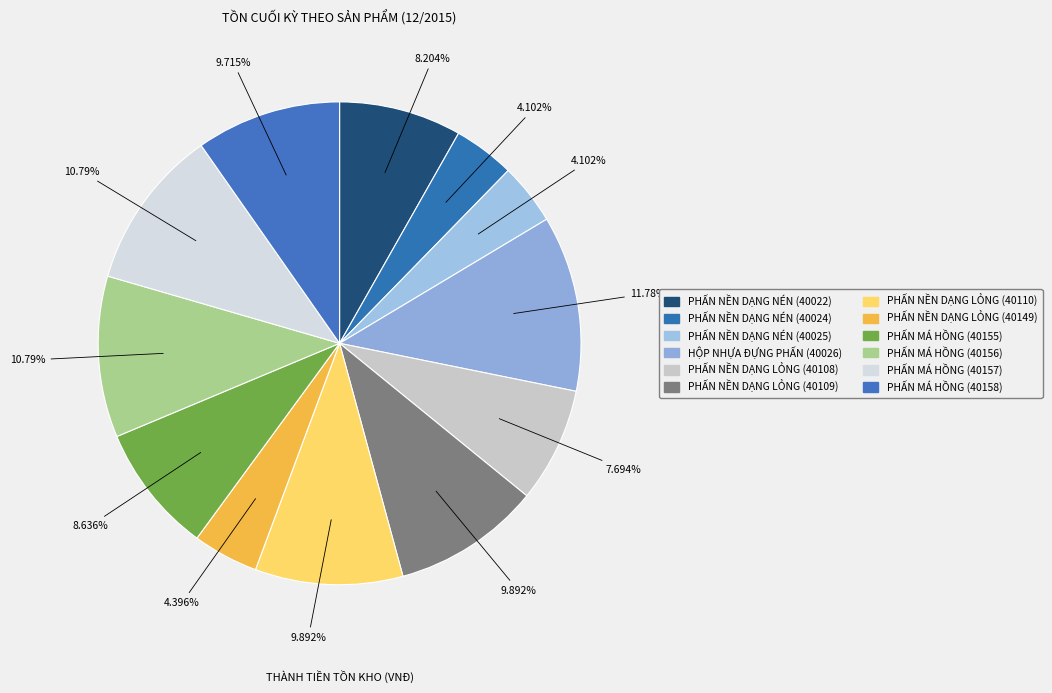

To the nearest percent, what is the combined percentage of PHẤN NỀN DẠNG LỎNG (40110) and PHẤN NỀN DẠNG NÉN (40024)?

14%